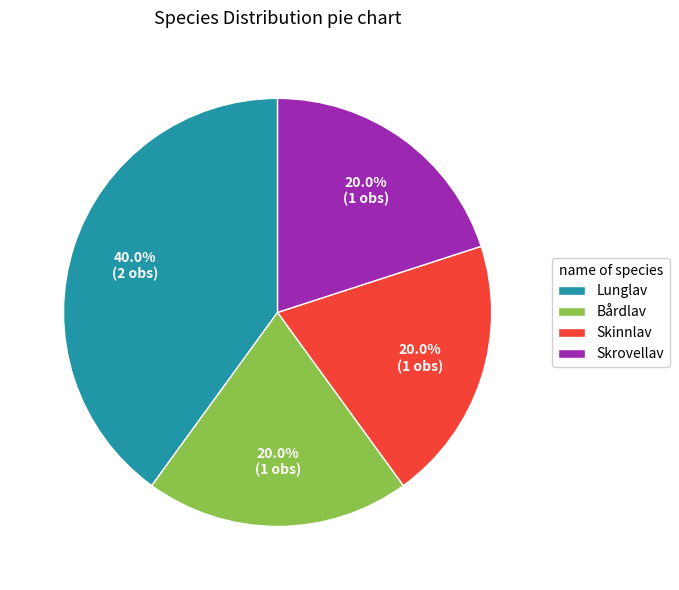

Does Skrovellav represent more than half of the total?

No